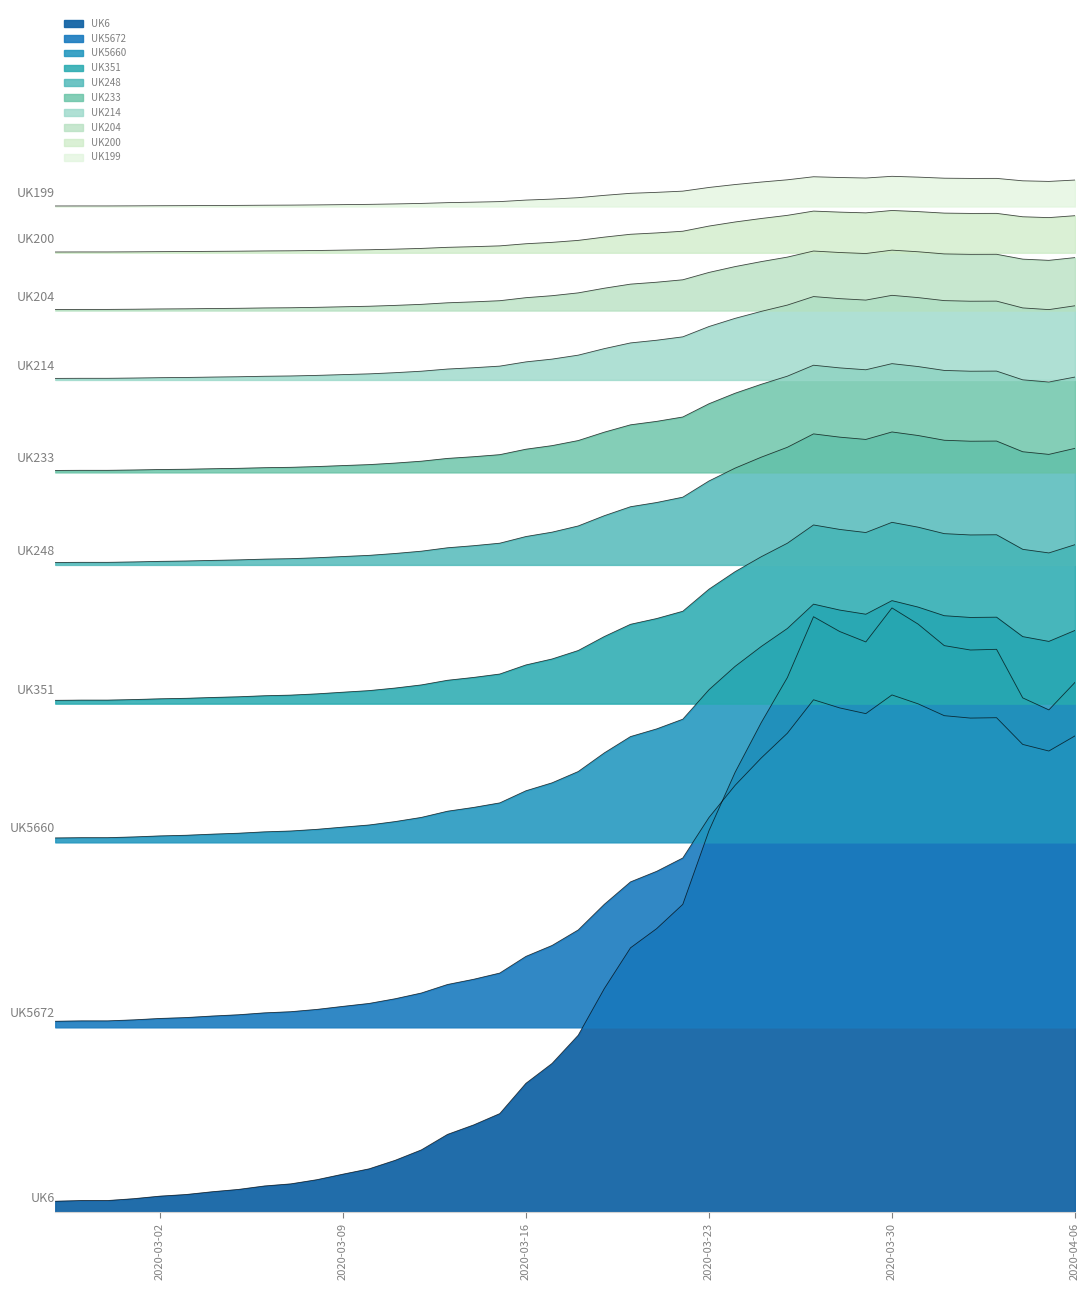

What is the approximate value at 2020-04-06?

2887.6